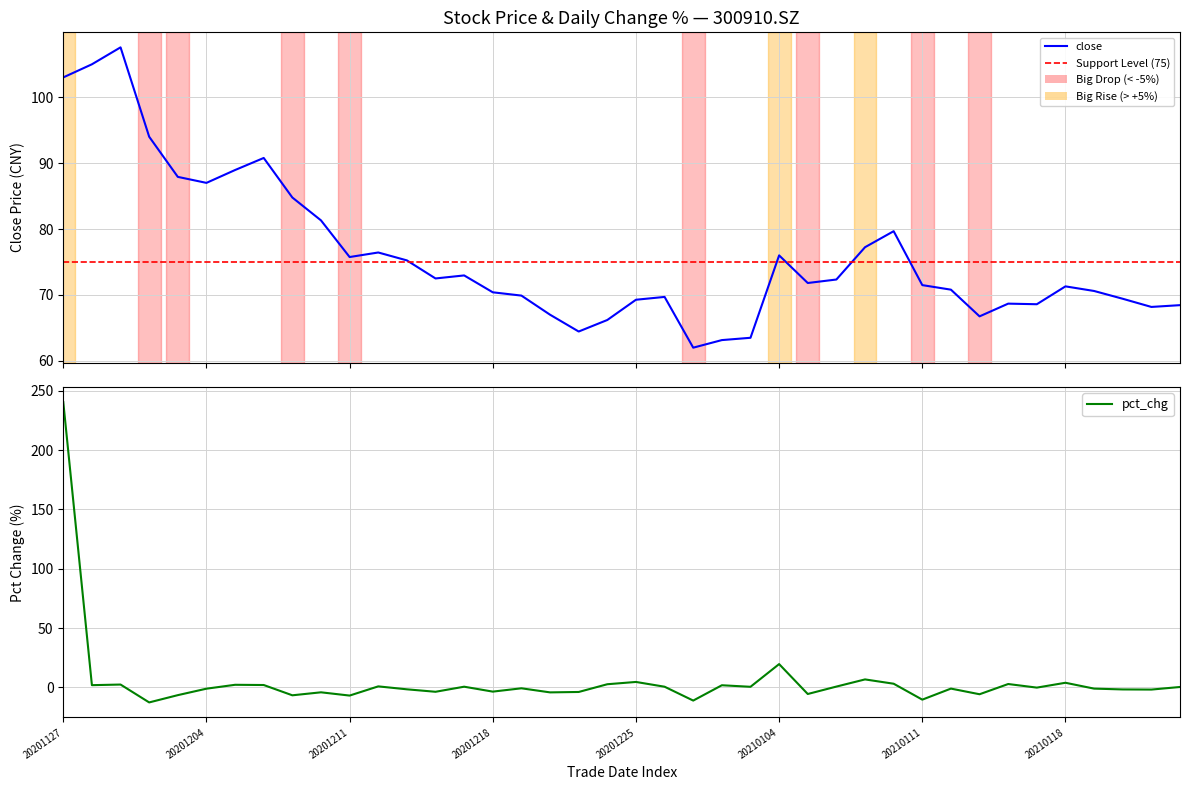

What are all the series names shown in the legend?

close, pct_chg